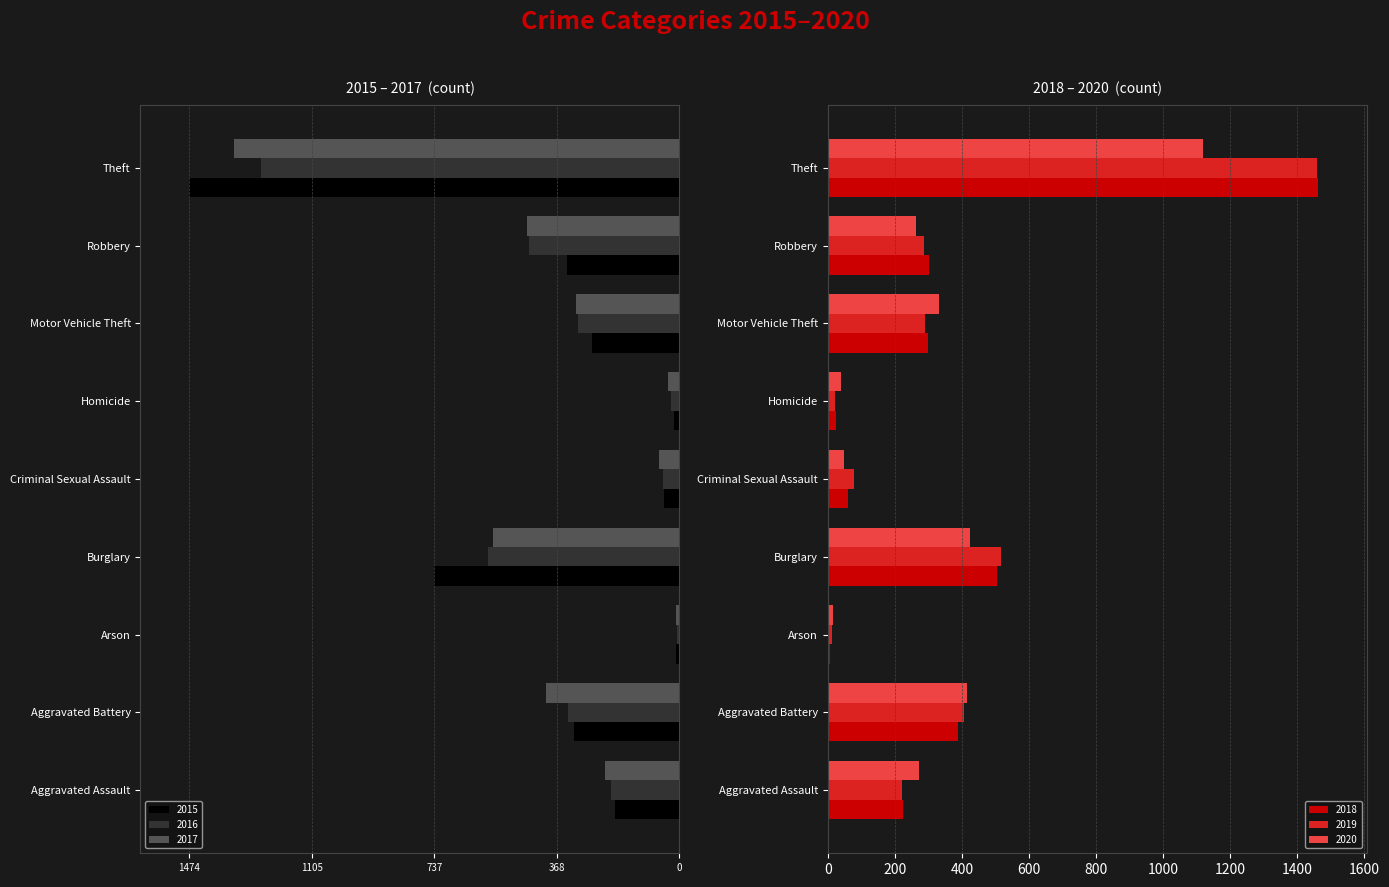

Does the chart contain any negative values?

Yes